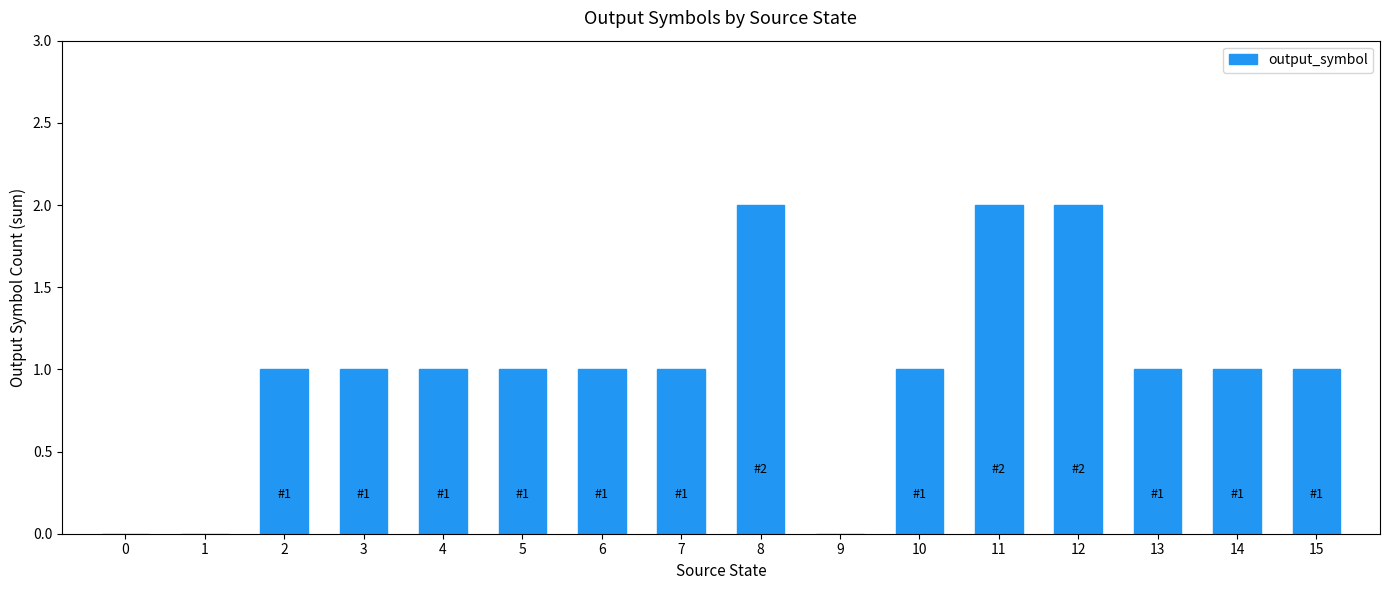

The value at 13 is 2. True or false?

False